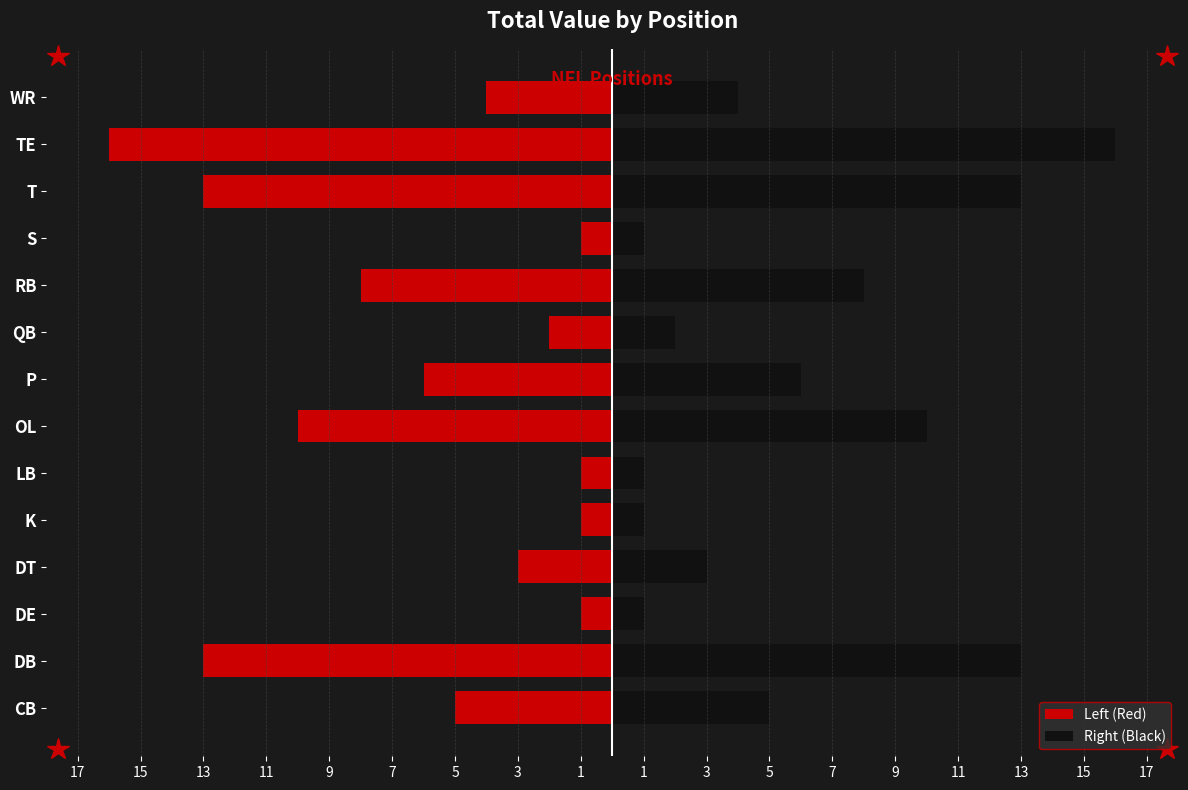

How many values in the Left (Red) series are below -4?

7